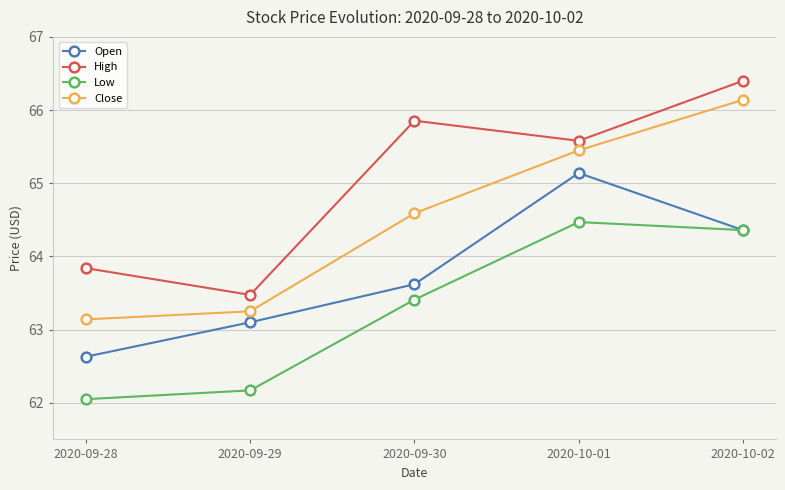

What is the label of the 4th point from the left?

2020-10-01